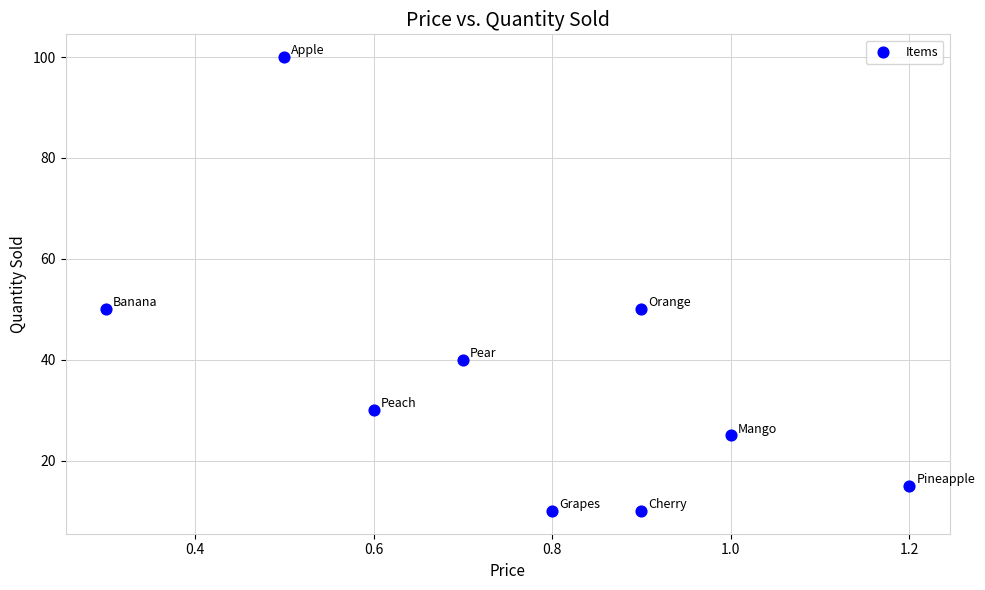

What is the range of Y values (max minus min)?

90